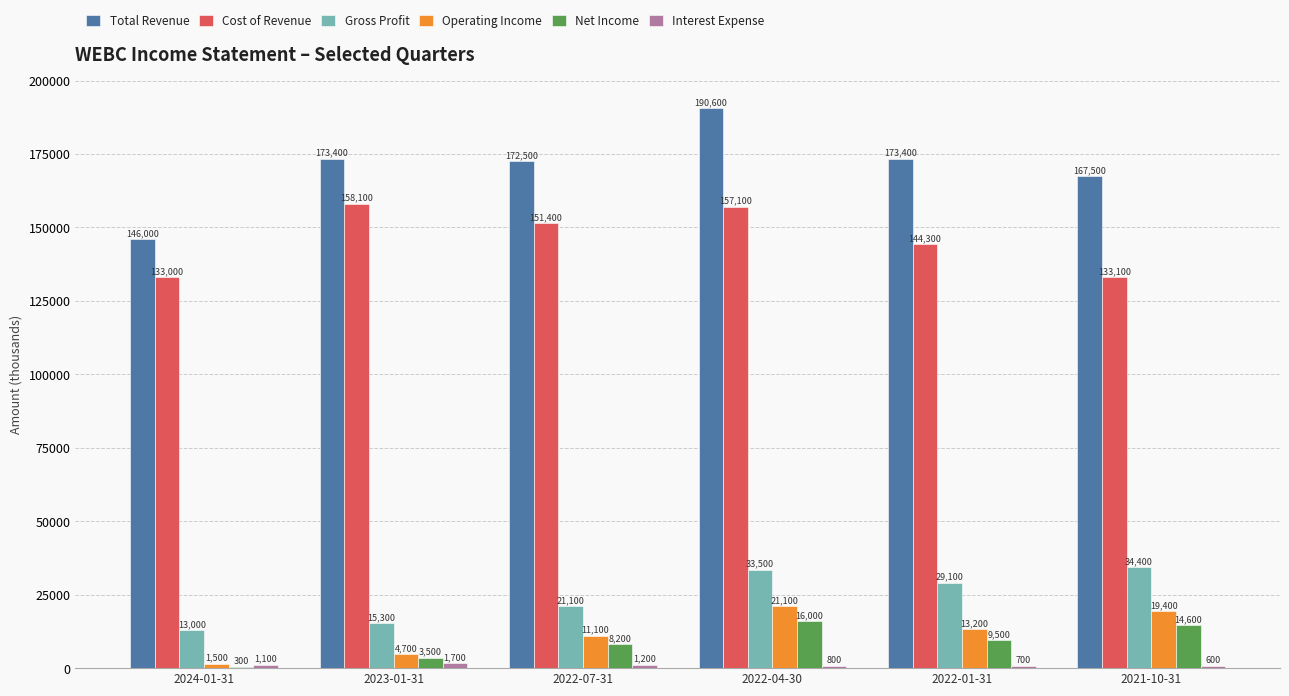

Are the bars horizontal?

No